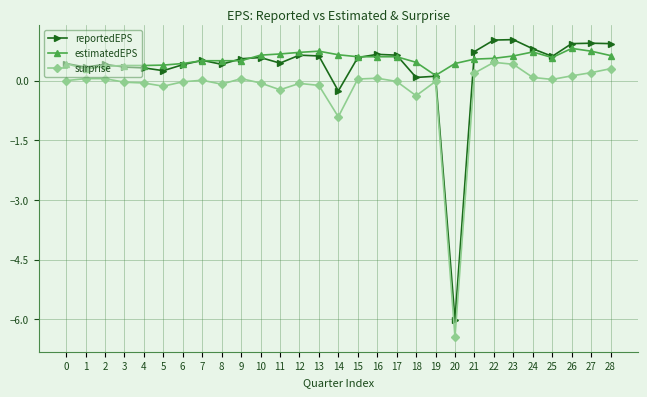

What is the lowest value of the surprise series?

-6.4